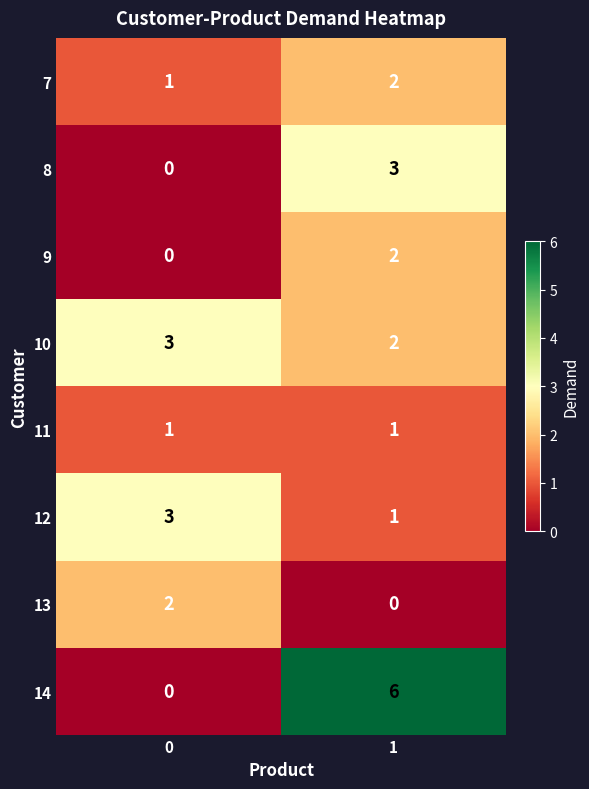

Which series has the largest total across all categories?

14